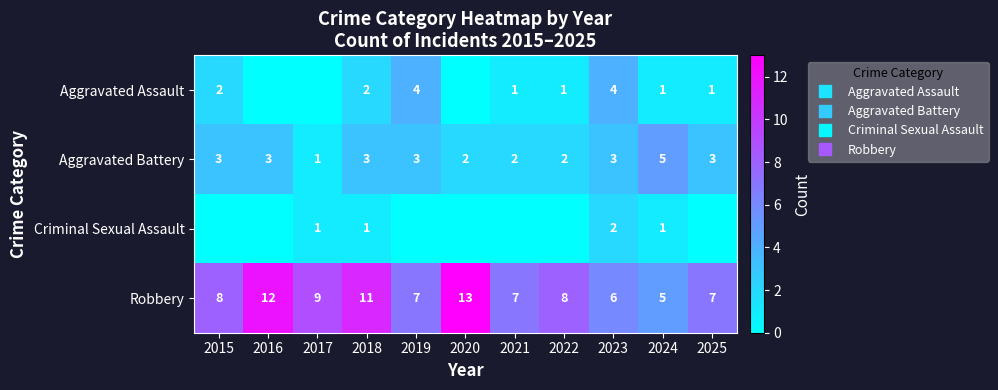

Where does the Robbery series first go above 8?

2016